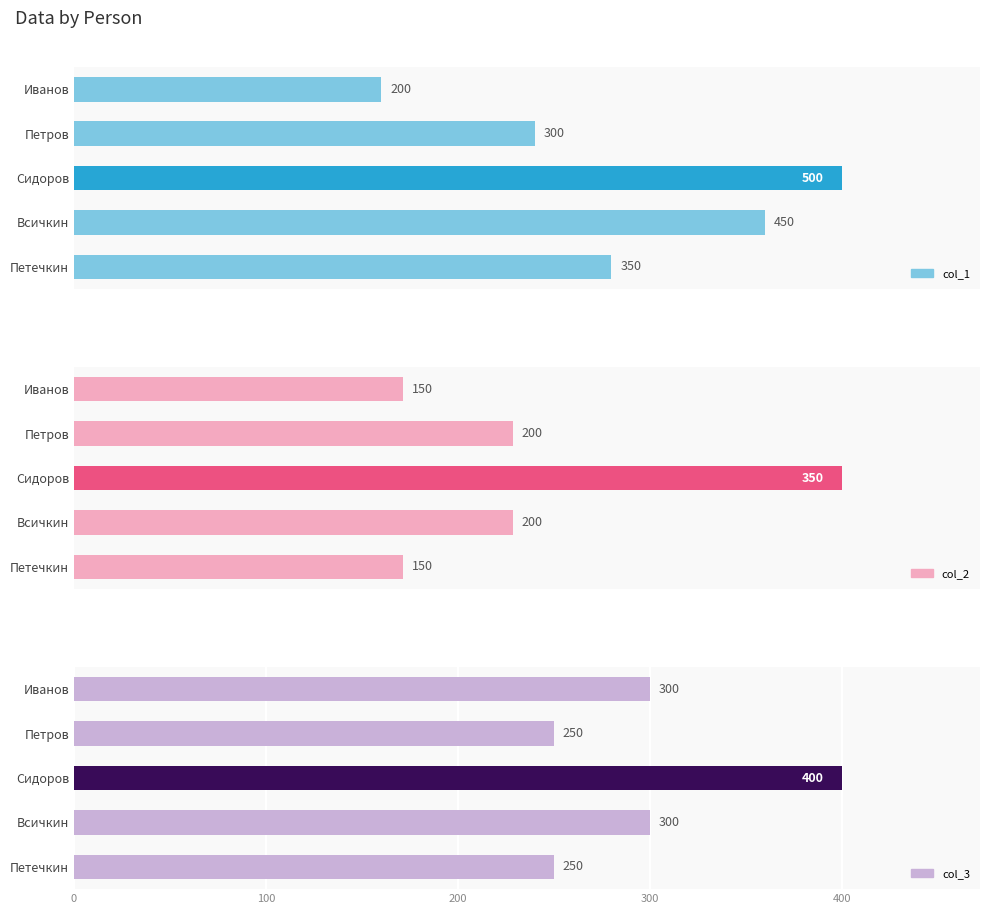

Which has a higher value, Петров or Сидоров?

Сидоров